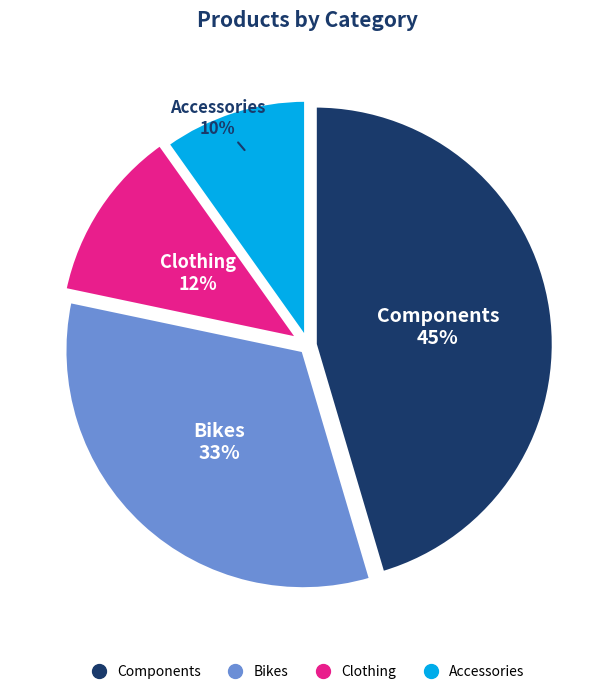

What is the largest slice in the pie chart?

Components